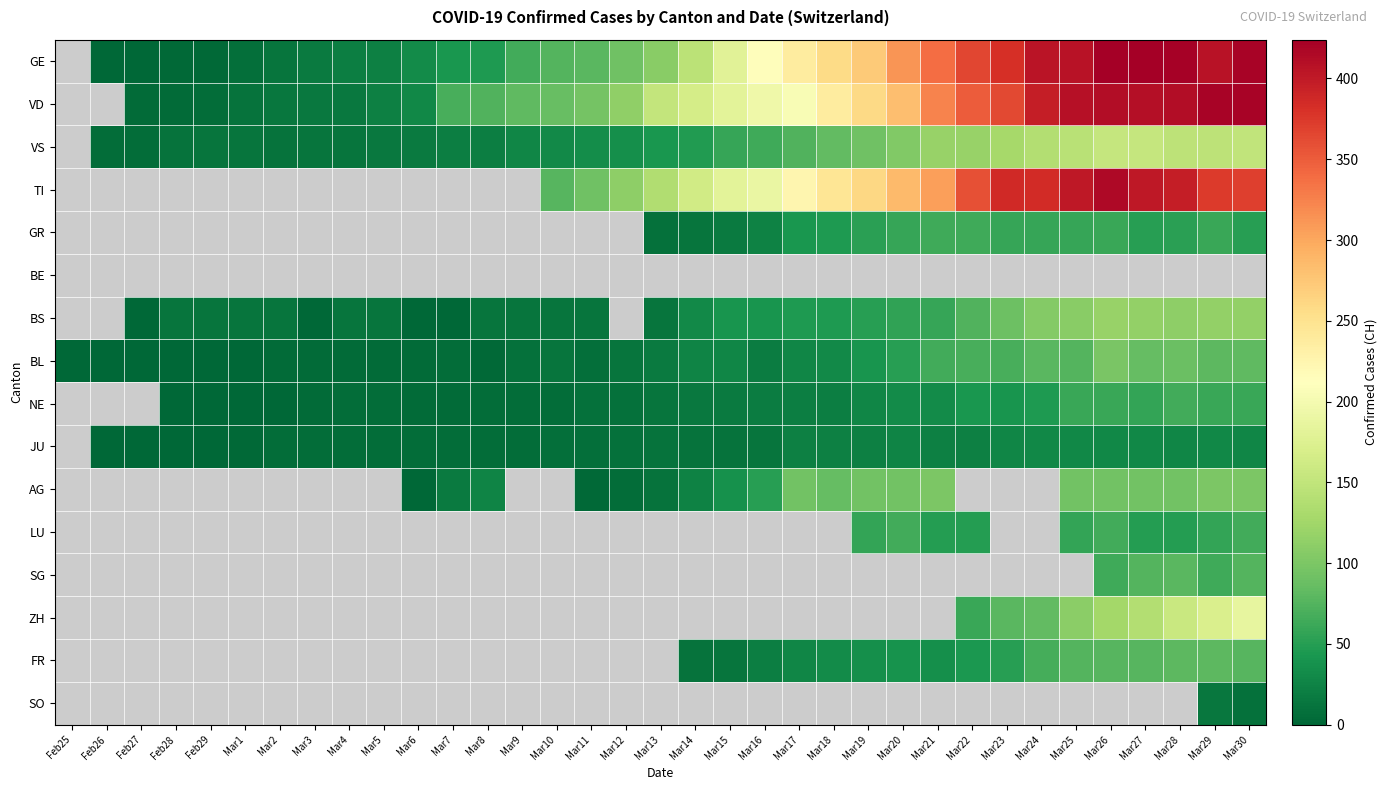

How many values in TI are above zero?

21